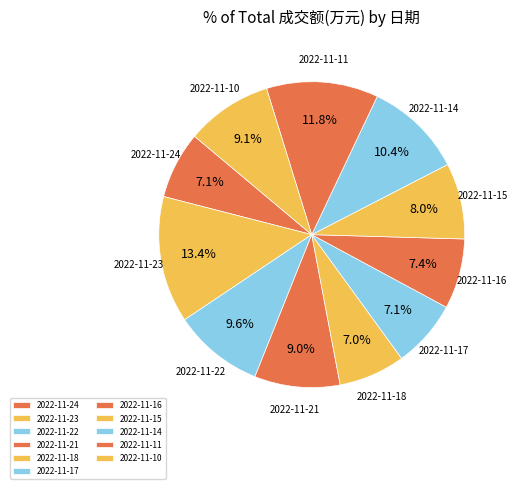

To the nearest percent, what portion does 2022-11-15 represent?

8%